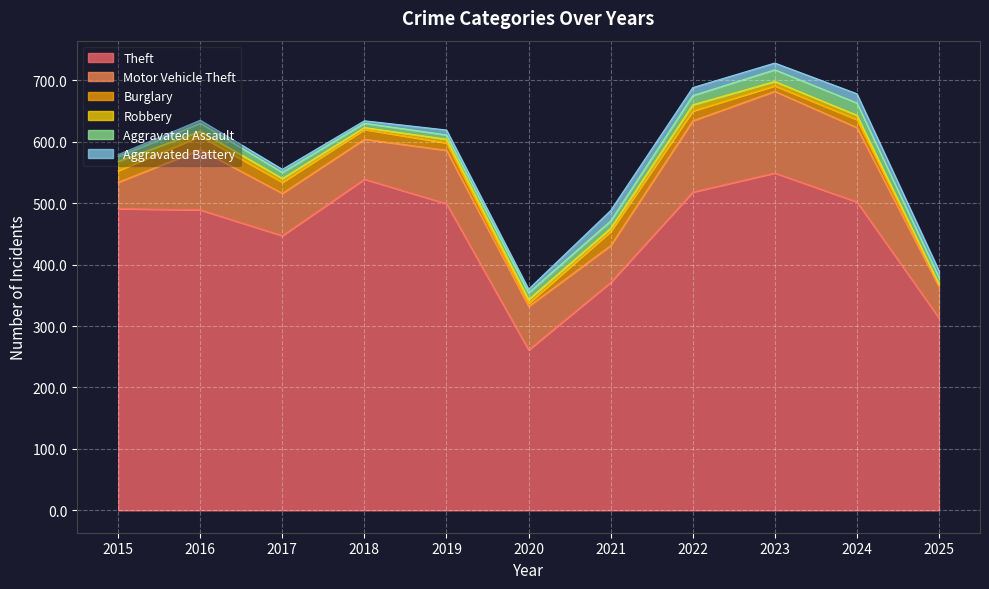

What are all the series names shown in the legend?

Theft, Motor Vehicle Theft, Burglary, Robbery, Aggravated Assault, Aggravated Battery